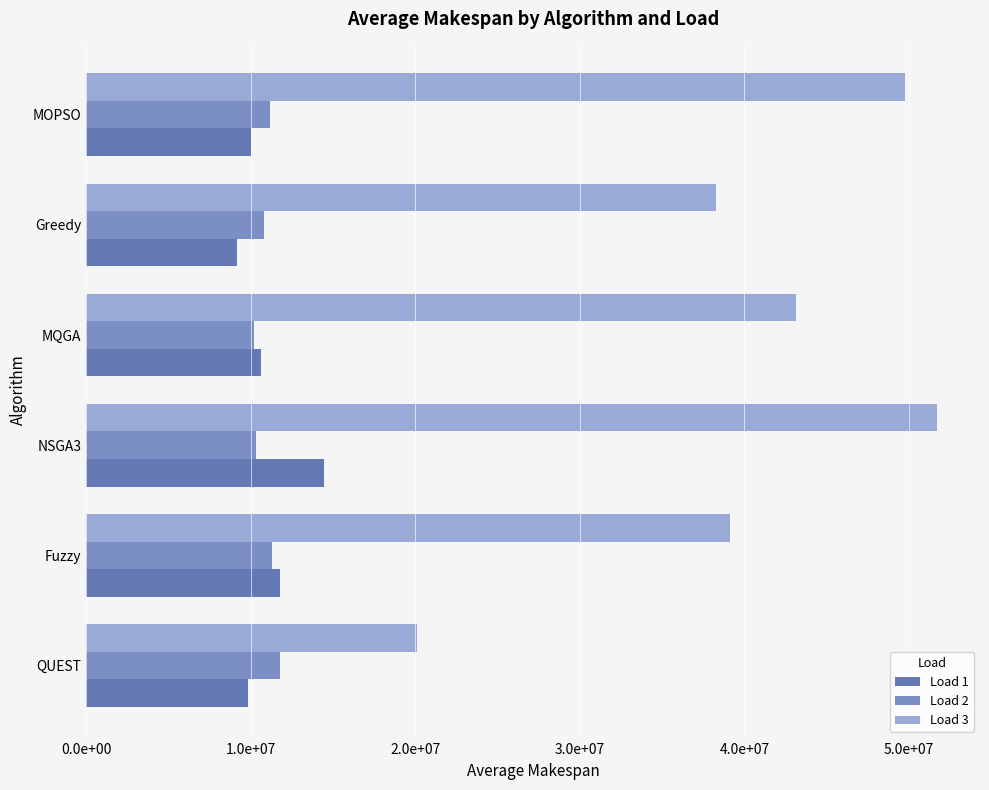

Are the bars horizontal?

Yes